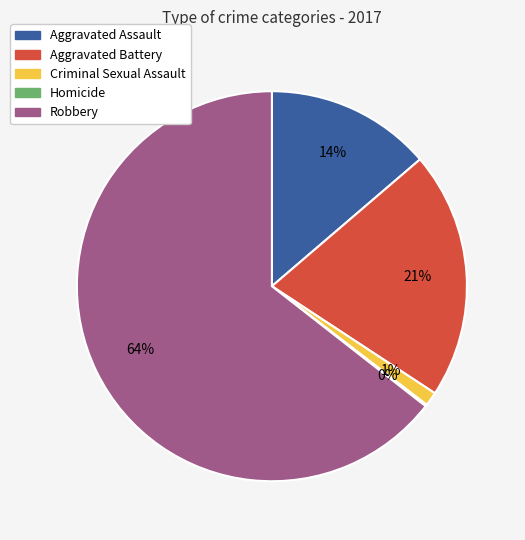

Is it true that Aggravated Battery is 21% of the pie?

True